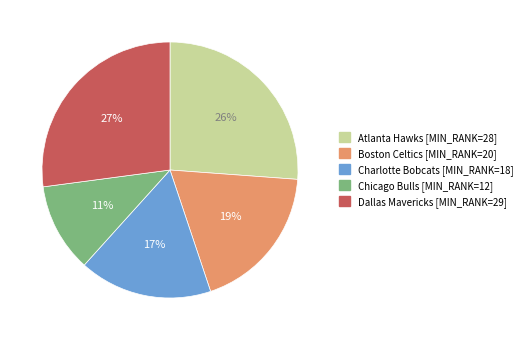

Is there a majority slice in this chart?

No